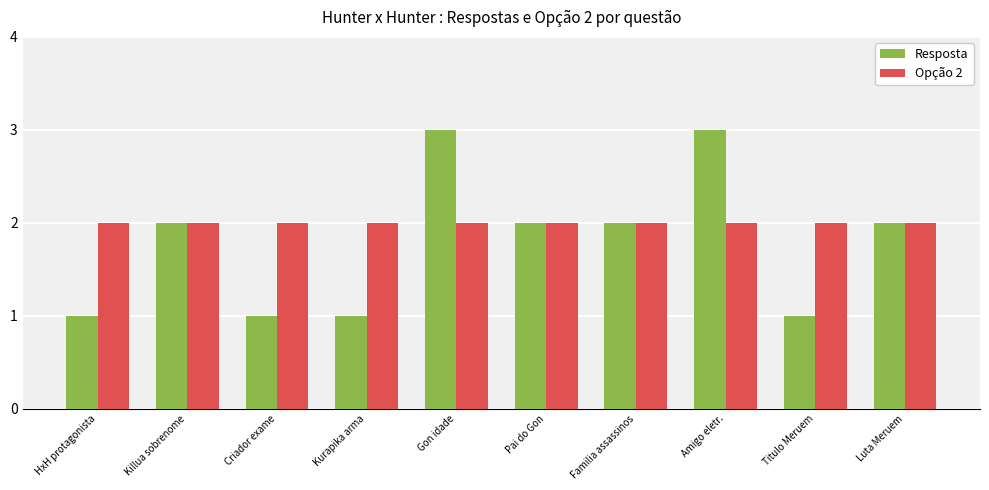

Are the bars grouped side by side (vs. stacked)?

Yes